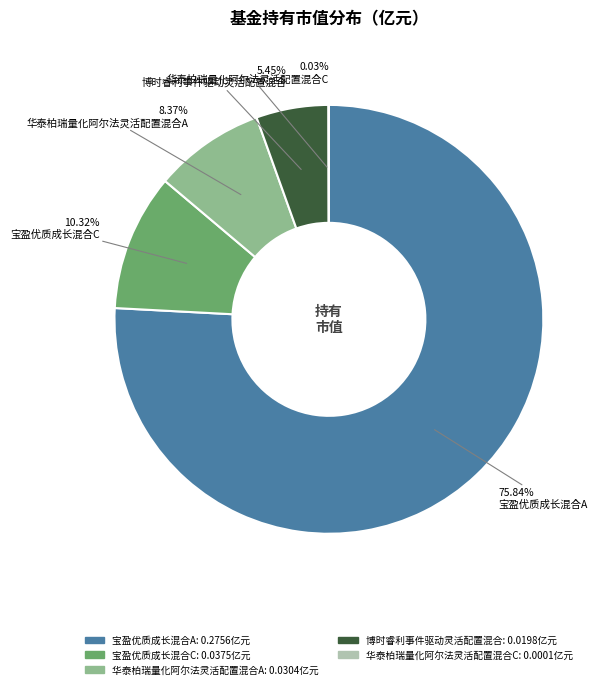

Which has a higher value, 宝盈优质成长混合C or 博时睿利事件驱动灵活配置混合?

宝盈优质成长混合C